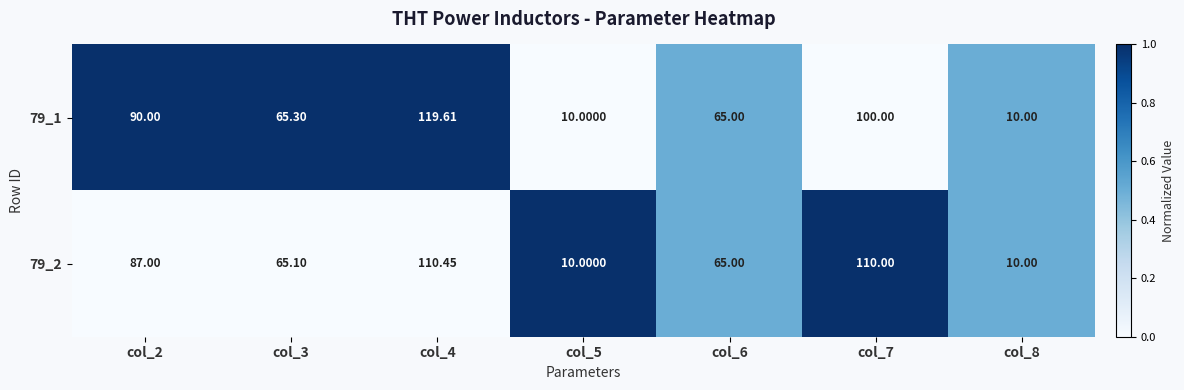

How many distinct data groups are displayed?

2